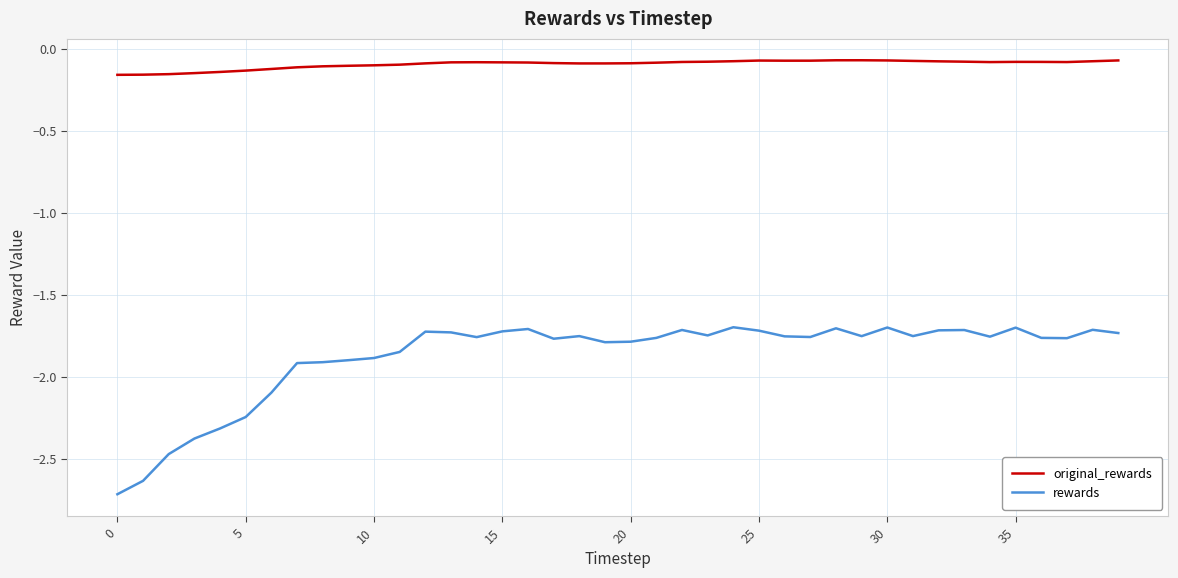

What is the difference between the maximum and minimum values in the original_rewards series?

0.1